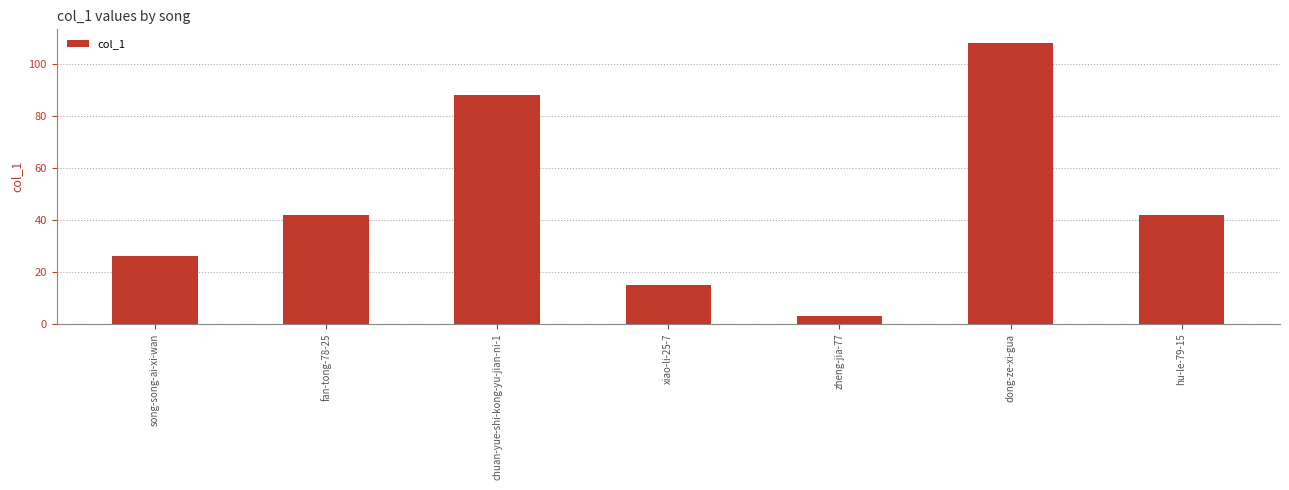

What is the label of the 5th bar from the left?

zheng-jia-77